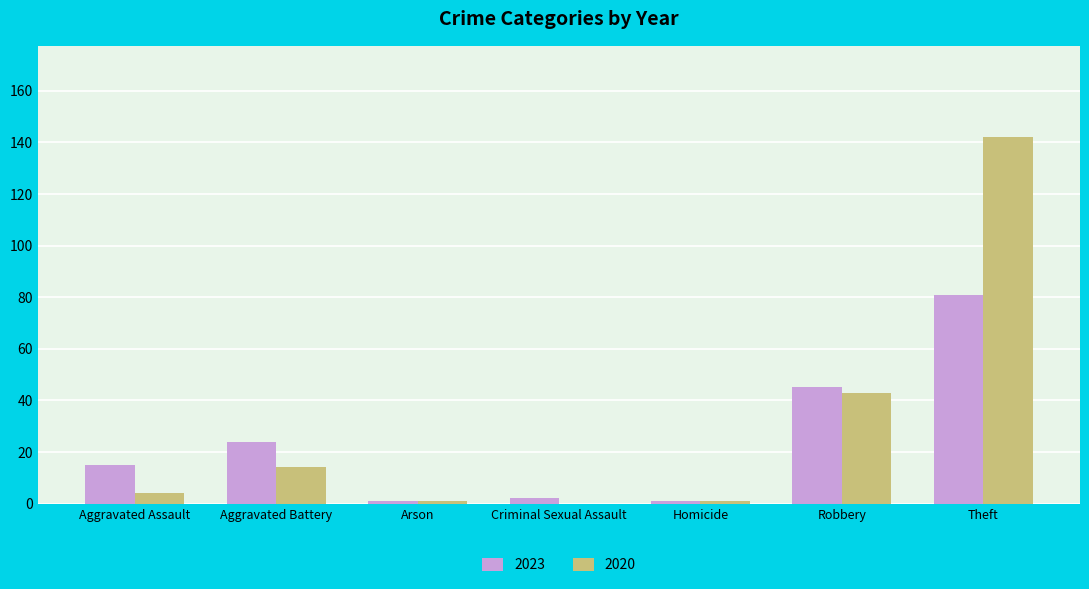

At which label is 2023 closest to 41?

Robbery